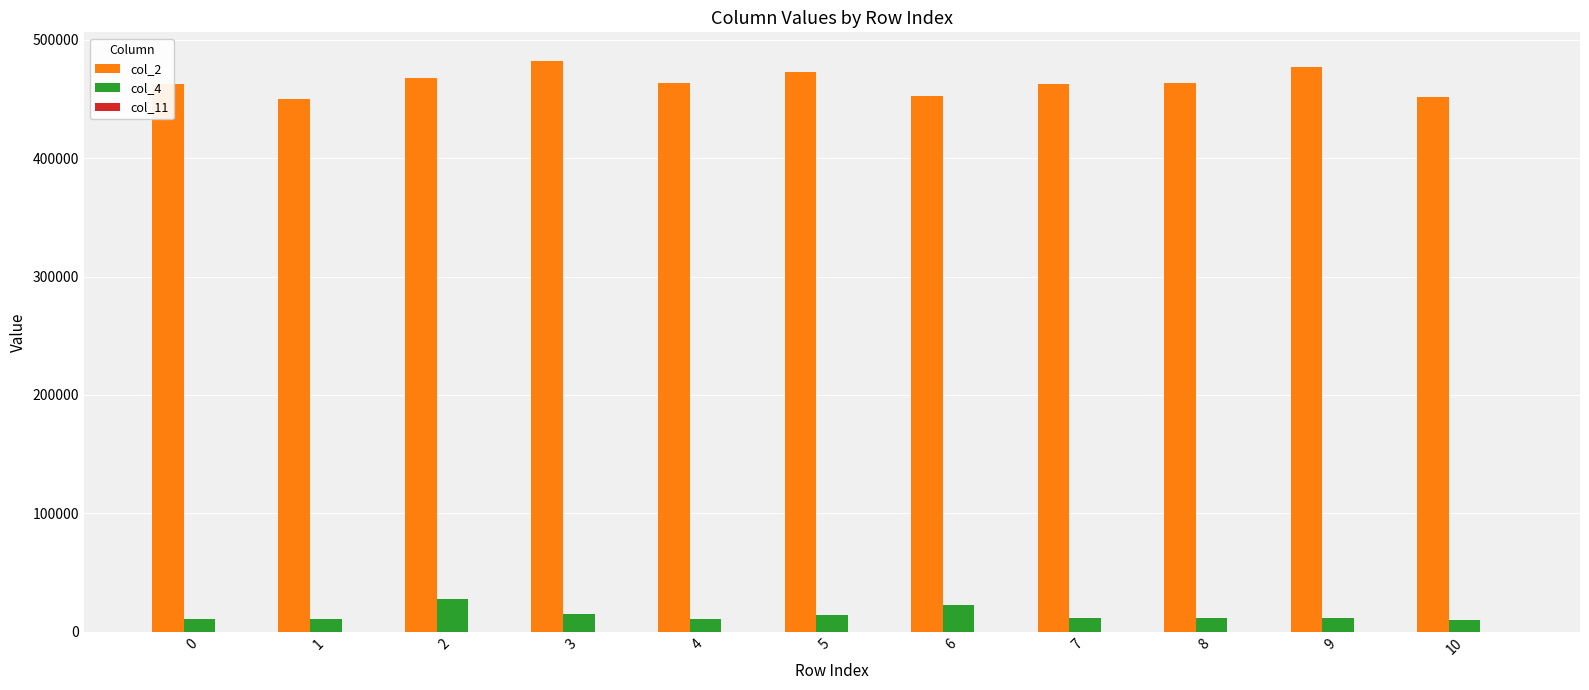

What is the maximum value shown in the chart?

482125.0